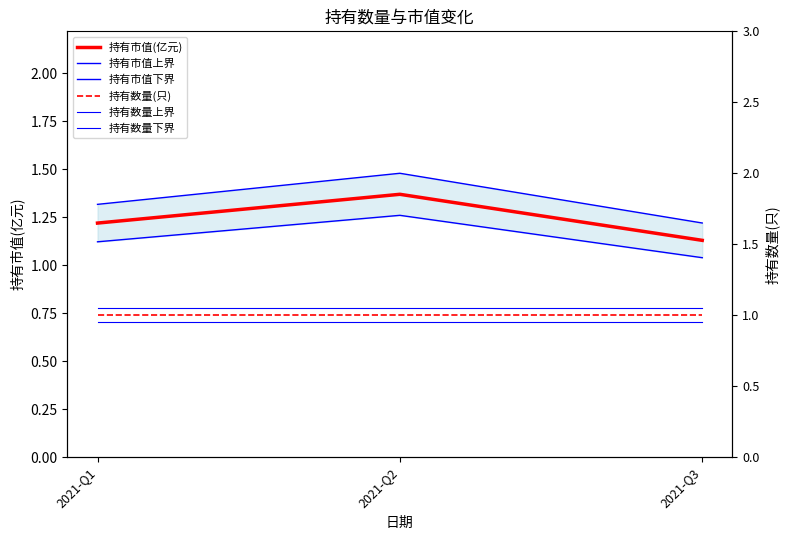

What is the sum of the 持有市值下界 values at 2021-Q3 and 2021-Q2?

2.3